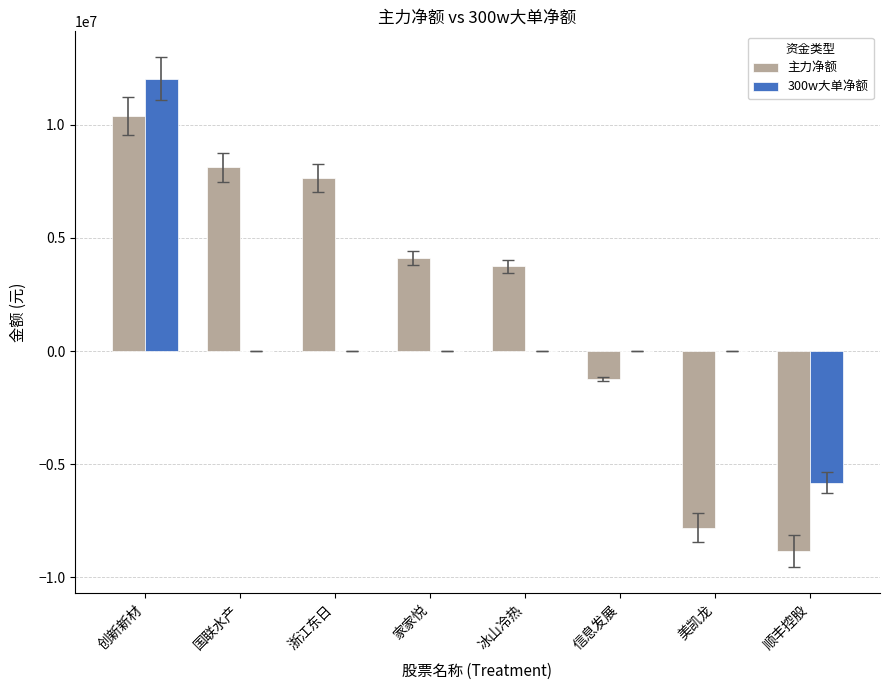

How many series are shown in this chart?

2